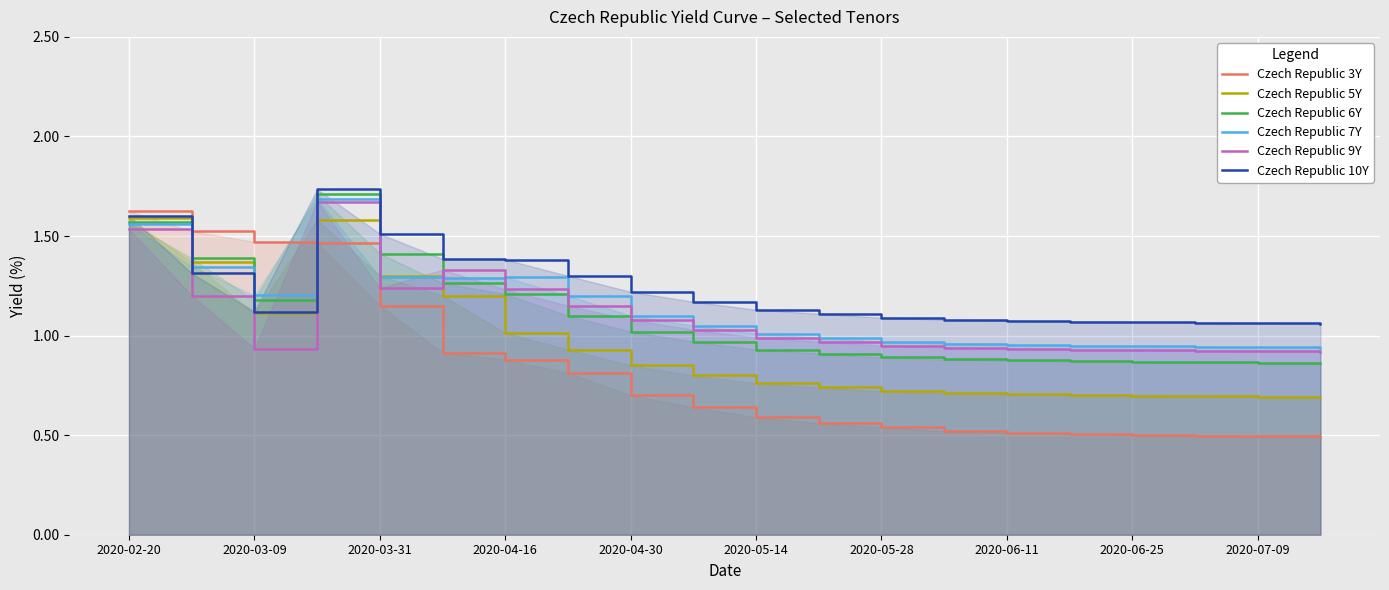

Which series ends up on top after the final intersection of Czech Republic 6Y and Czech Republic 3Y?

Czech Republic 6Y